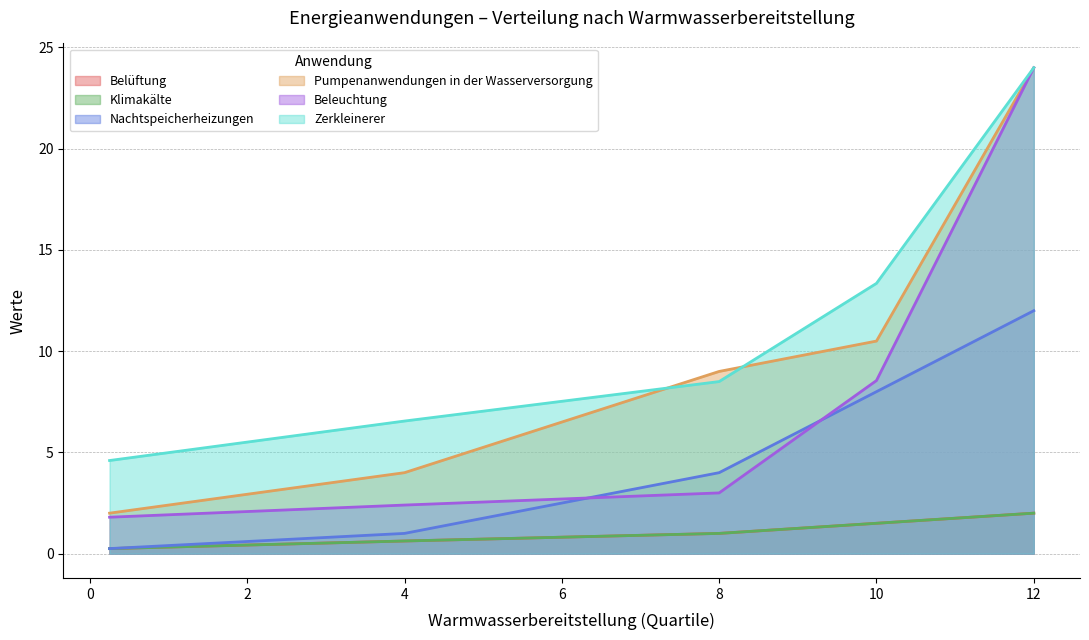

What is the spread (max minus min) of values at 8.0?

8.0